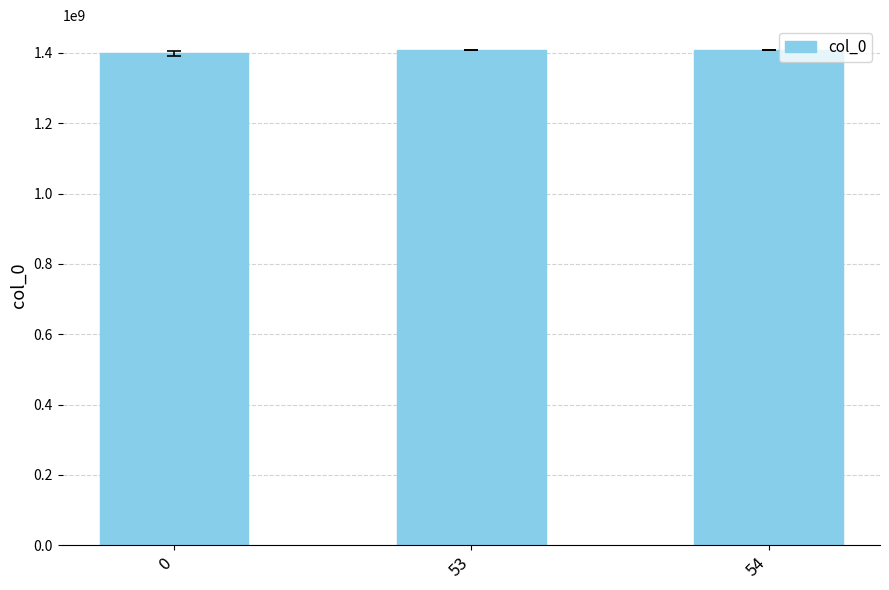

What is the change in value from 0 to 53?

+9873996.5